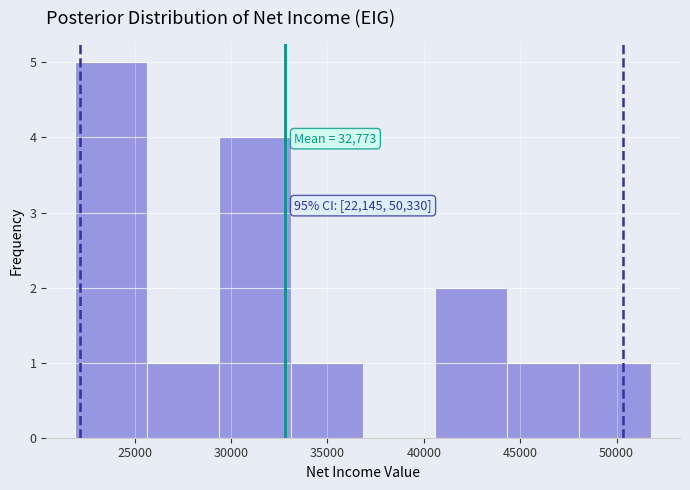

Which range on the x-axis has the tallest bar?

22000 to 25500